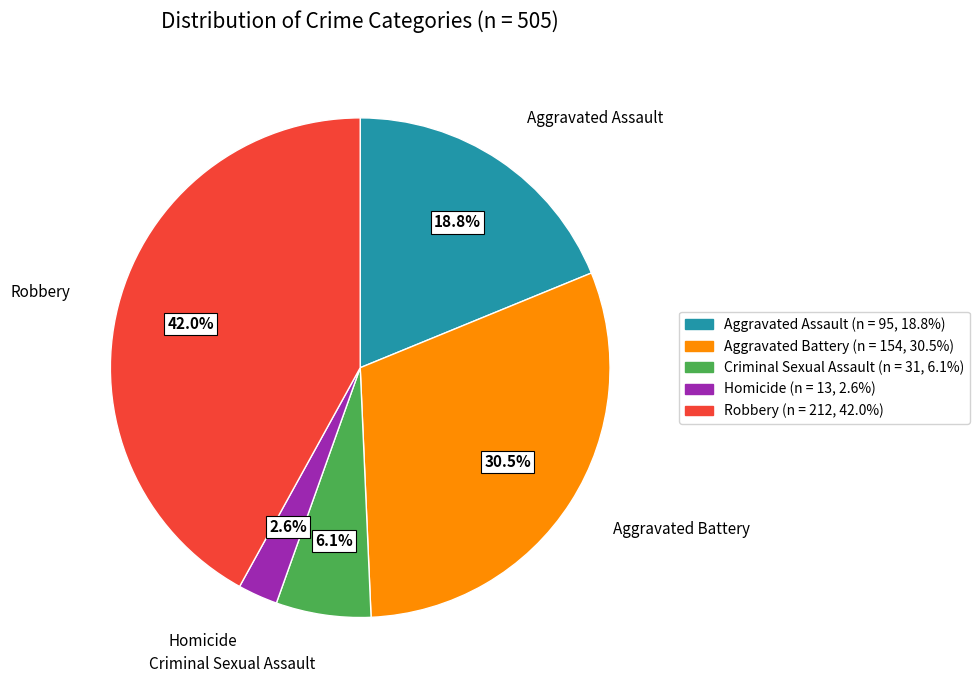

What percentage is the Homicide slice, to the nearest percent?

3%